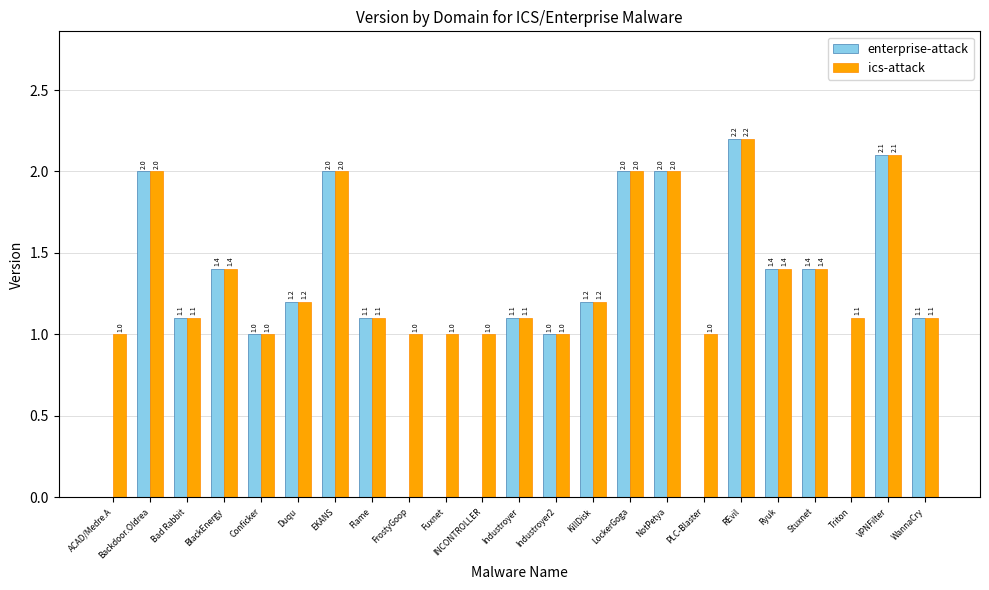

Reading left to right, extract all data points from this chart.

enterprise-attack: 0.0	2.0	1.1	1.4	1.0	1.2	2.0	1.1	0.0	0.0	0.0	1.1	1.0	1.2	2.0	2.0	0.0	2.2	1.4	1.4	0.0	2.1	1.1
ics-attack: 1.0	2.0	1.1	1.4	1.0	1.2	2.0	1.1	1.0	1.0	1.0	1.1	1.0	1.2	2.0	2.0	1.0	2.2	1.4	1.4	1.1	2.1	1.1